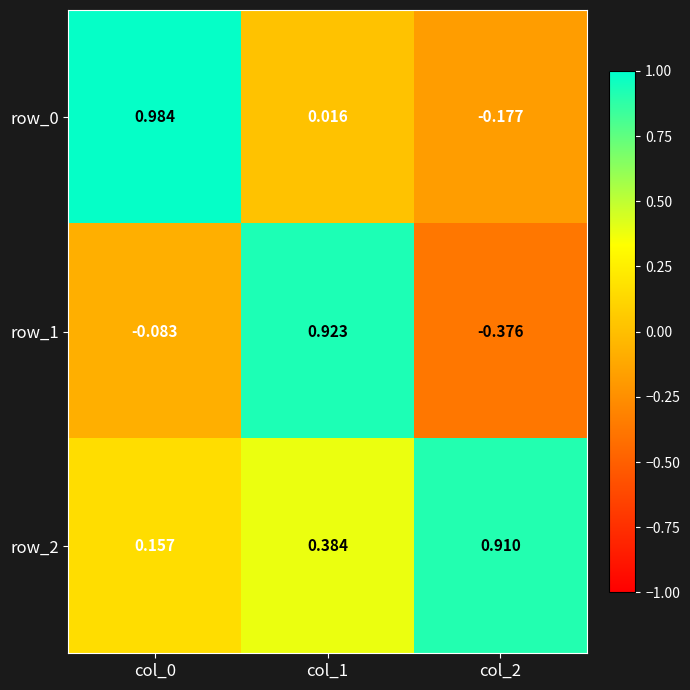

Is the value of row_2 at col_2 greater than the value of row_0 at col_1?

Yes